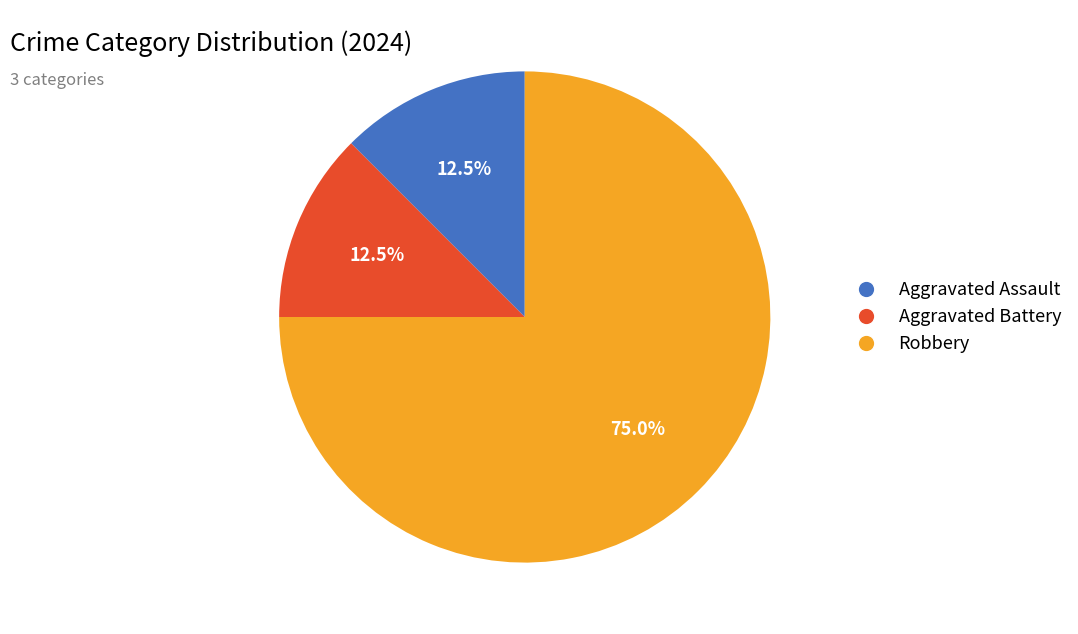

What percentage do Robbery and Aggravated Battery together represent?

87.5%